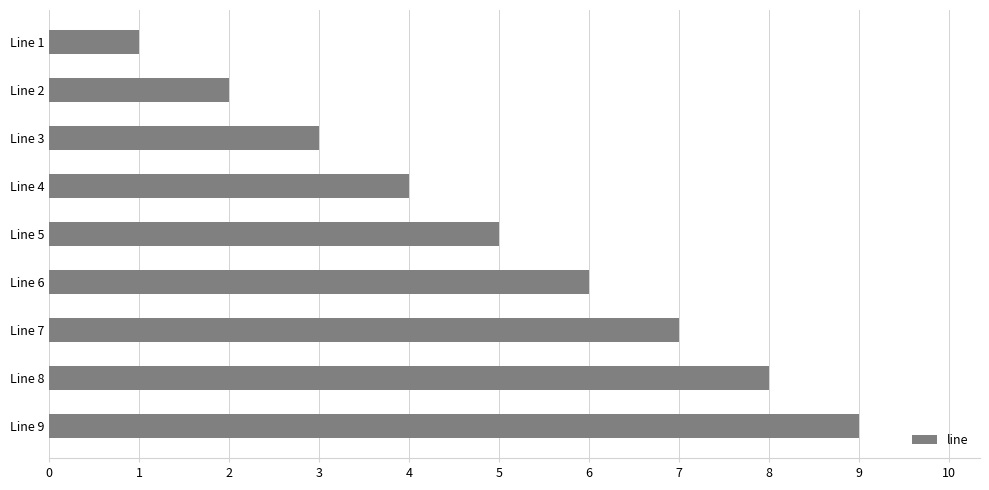

List the labels in order of value, largest first.

Line 9, Line 8, Line 7, Line 6, Line 5, Line 4, Line 3, Line 2, Line 1